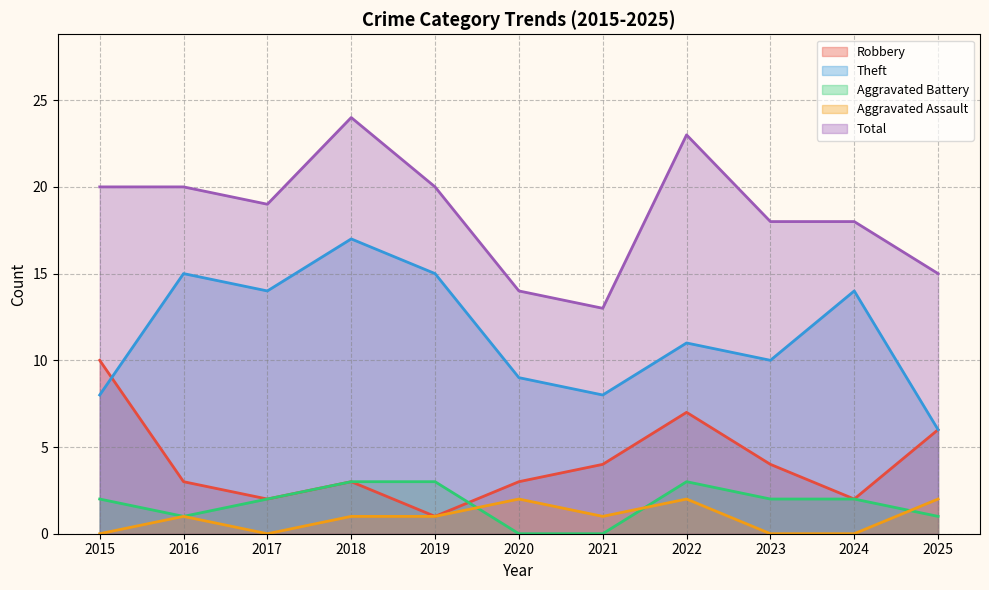

How many lines are shown in the chart?

5